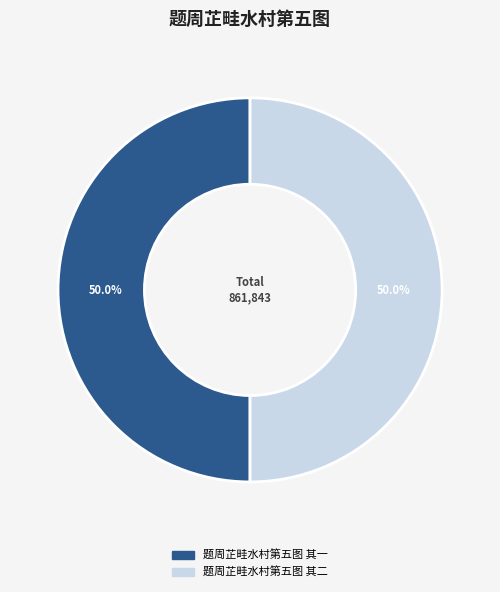

To the nearest percent, what percentage of the pie is 题周芷畦水村第五图 其一?

50%